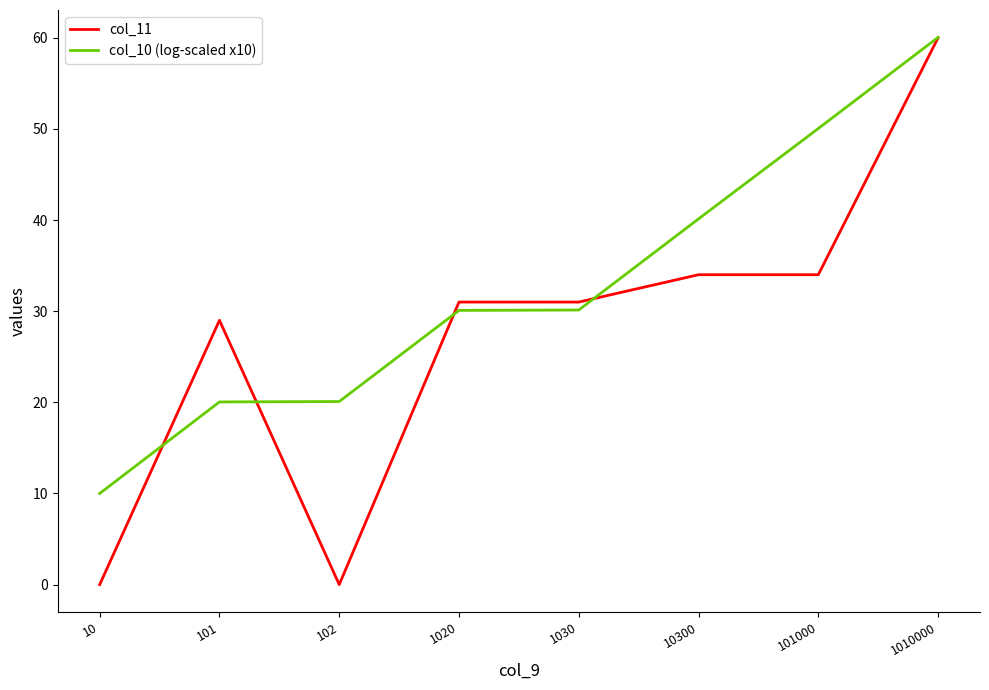

Between 102 and 1030, which series saw the biggest shift?

col_11